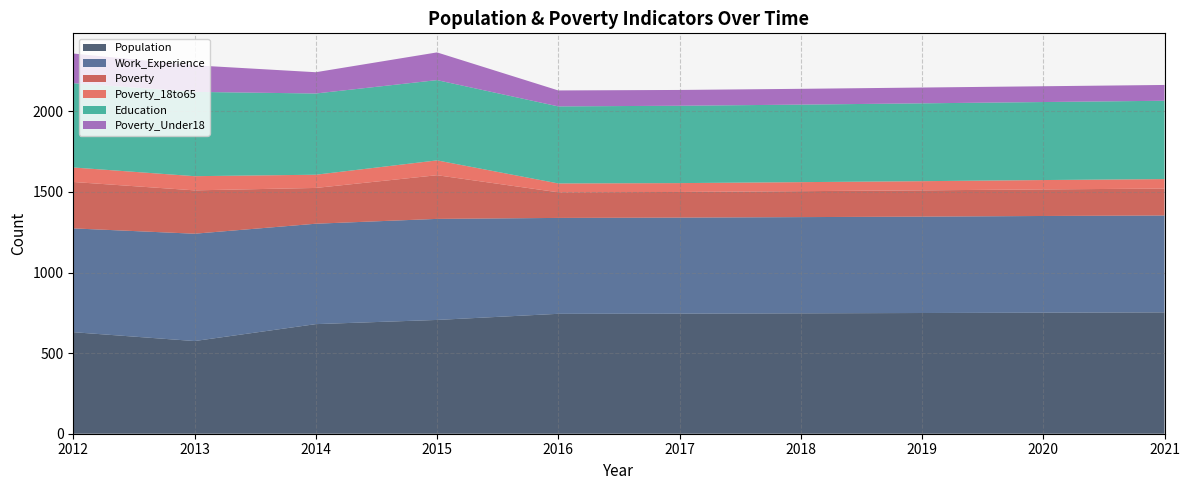

Reading right to left, what are all the values shown in this chart?

Population: 2021=753	2020=751	2019=749	2018=747	2017=745	2016=744	2015=706	2014=680	2013=575	2012=630
Work_Experience: 2021=601	2020=600	2019=598	2018=597	2017=596	2016=595	2015=627	2014=623	2013=666	2012=644
Poverty: 2021=167	2020=165	2019=163	2018=161	2017=159	2016=159	2015=271	2014=222	2013=269	2012=288
Poverty_18to65: 2021=59	2020=58	2019=57	2018=56	2017=55	2016=55	2015=92	2014=82	2013=88	2012=90
Education: 2021=486	2020=484	2019=483	2018=481	2017=480	2016=478	2015=498	2014=504	2013=523	2012=523
Poverty_Under18: 2021=98	2020=98	2019=98	2018=98	2017=98	2016=99	2015=172	2014=132	2013=165	2012=184